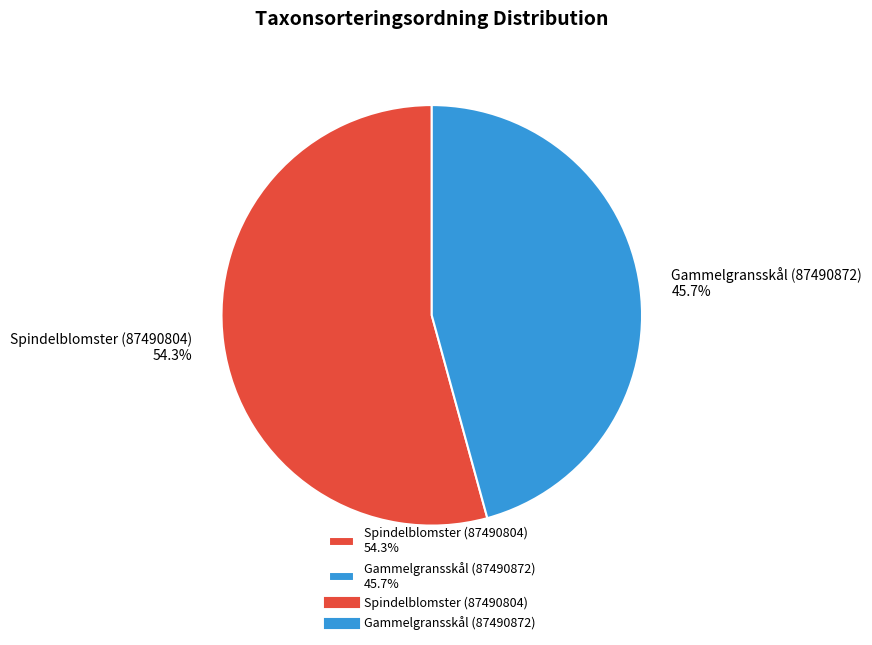

To the nearest percent, what is the average slice percentage?

50%